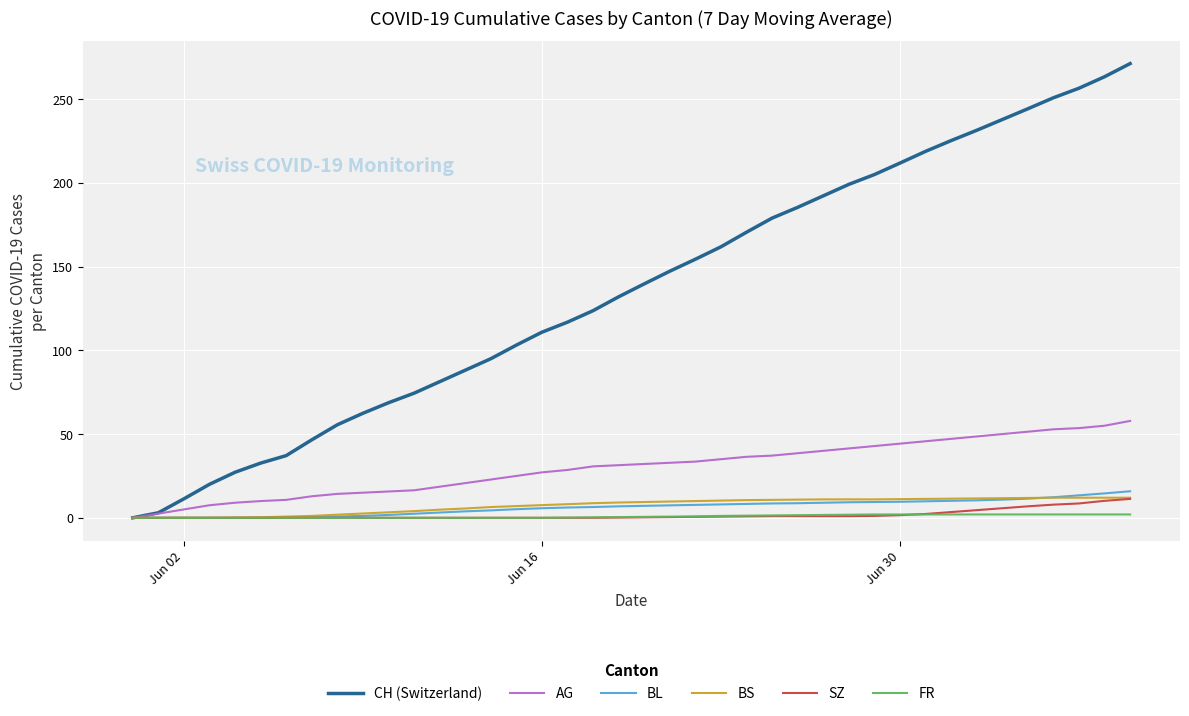

What is the maximum value shown in the chart?

271.3